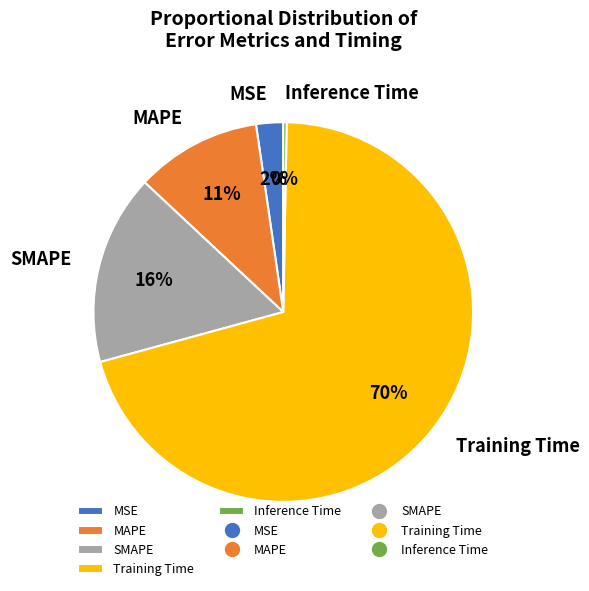

How many segments does this pie chart have?

5